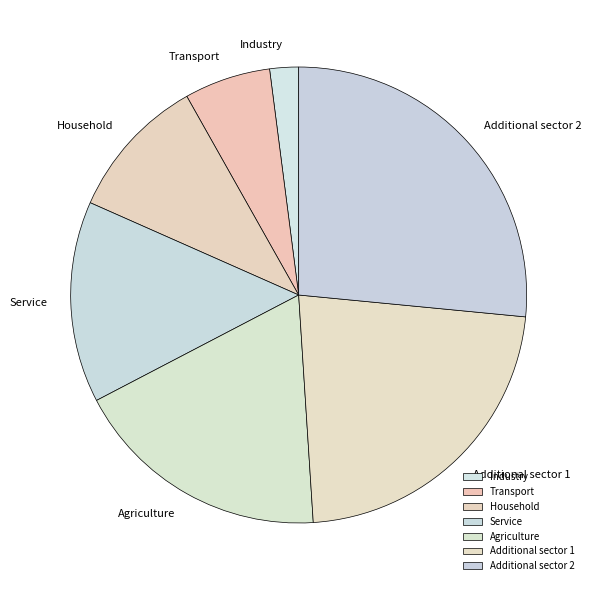

Rank the categories by value from lowest to highest.

Industry, Transport, Household, Service, Agriculture, Additional sector 1, Additional sector 2